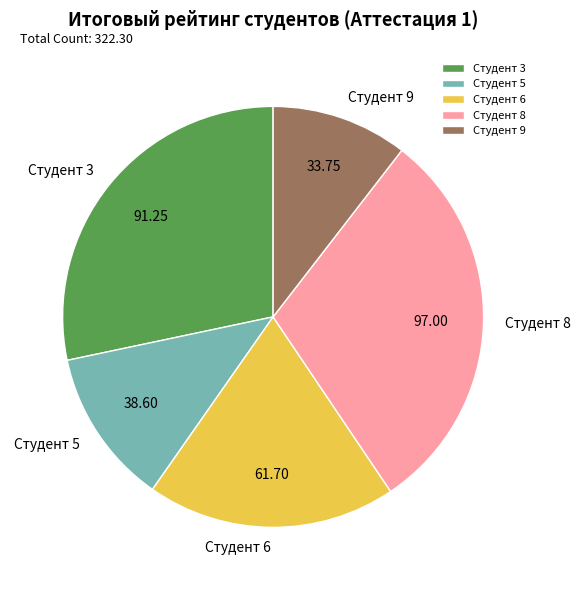

Is it true that Студент 9 is 1% of the pie?

False